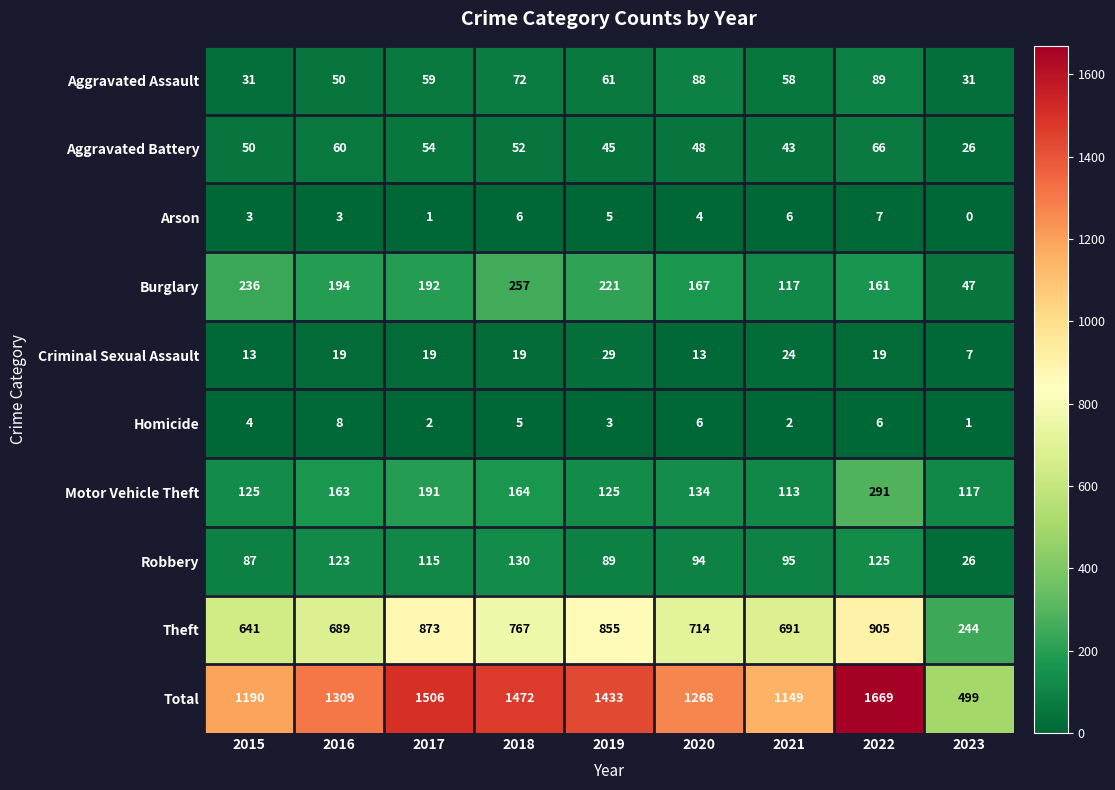

At which category is the sum across all series the highest?

2022